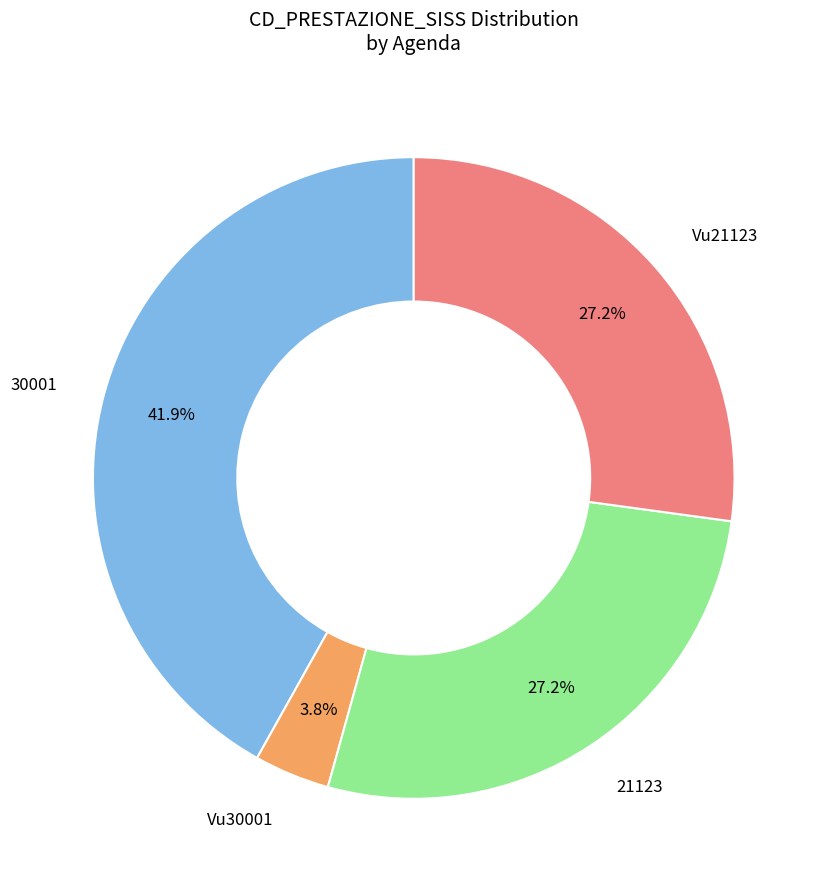

Which category has the biggest portion of the pie?

30001